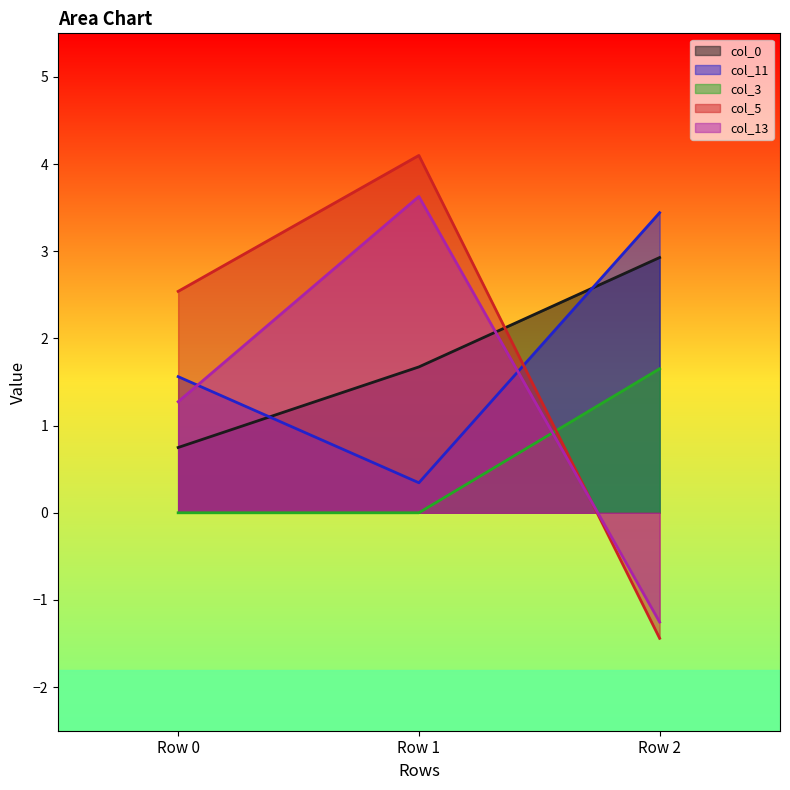

What are all the series names shown in the legend?

col_0, col_11, col_3, col_5, col_13